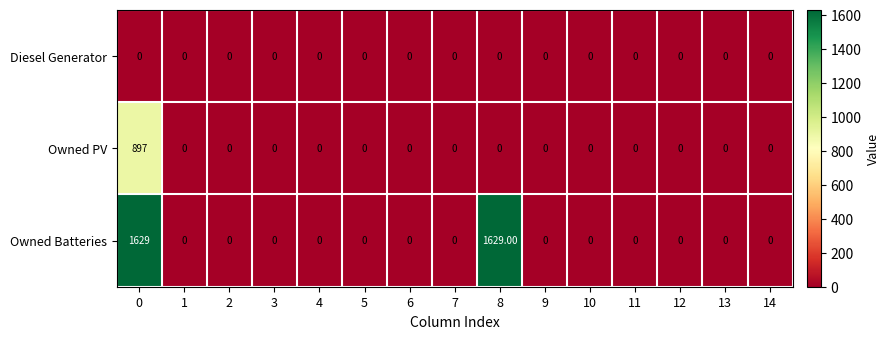

What is the sum of all Owned Batteries values?

3258